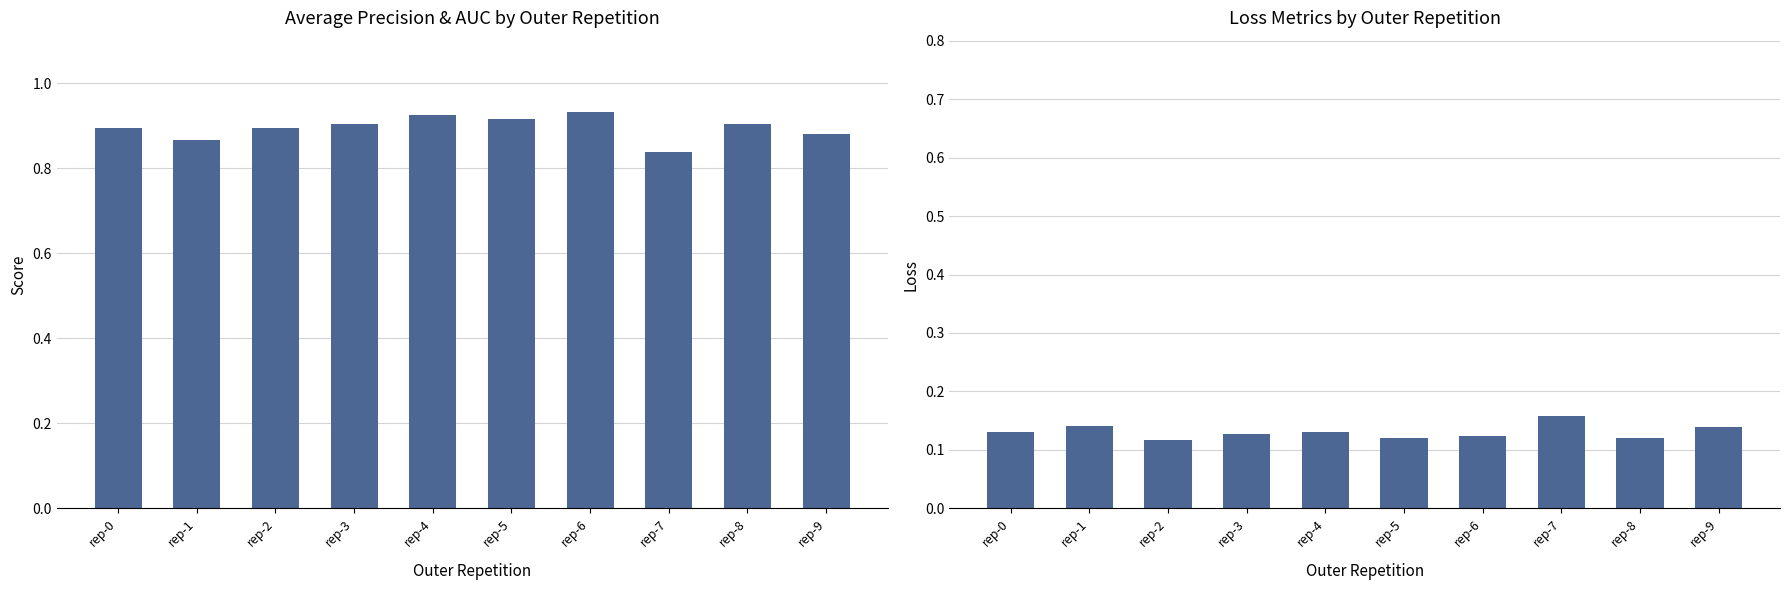

The ncv_brier_loss series shows 0.1 at rep-6. True or false?

True